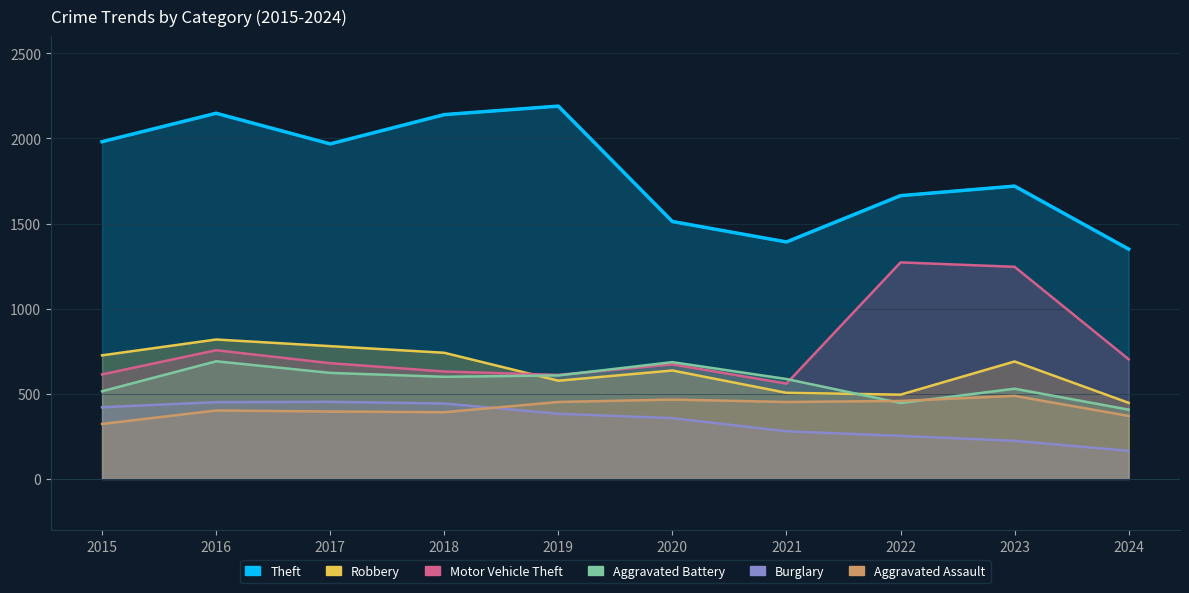

What is the total value across all series at 2015?

4580